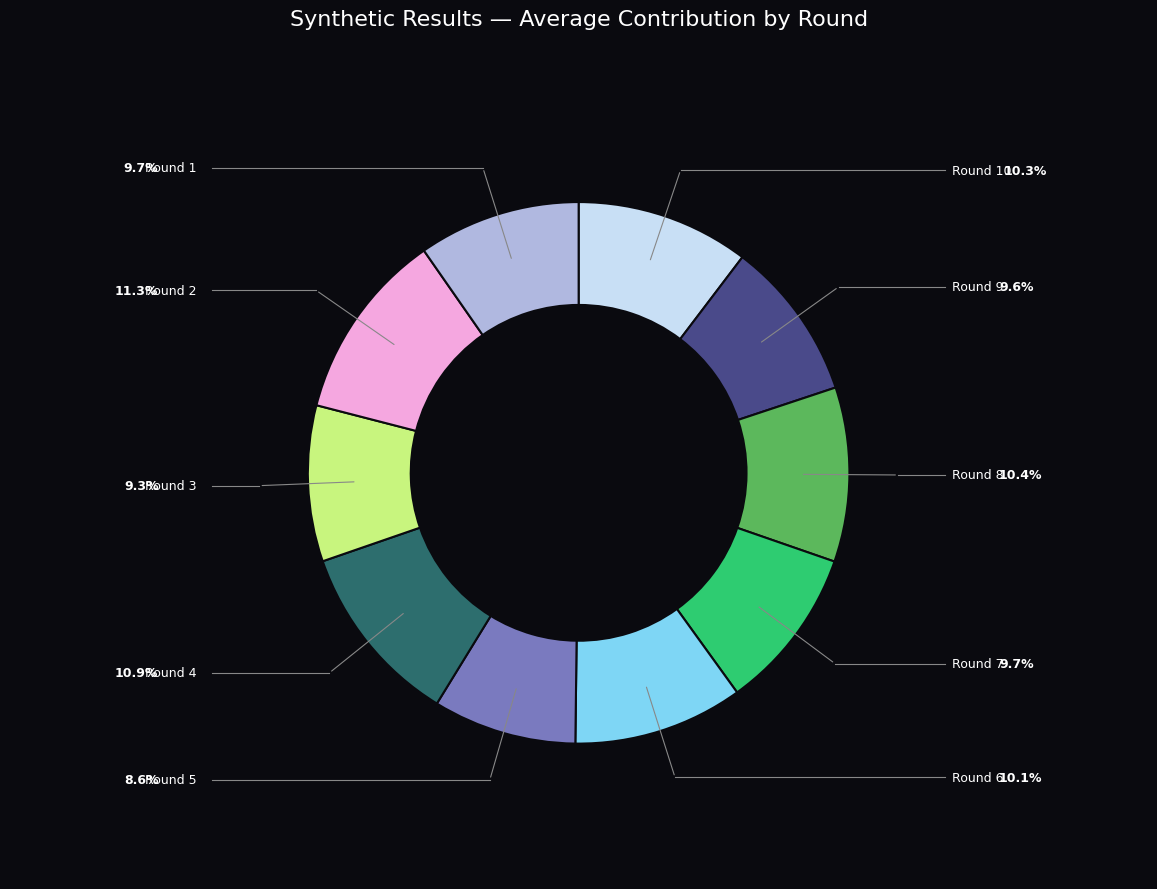

Is the sum of Round 8 and Round 6 greater than half?

No